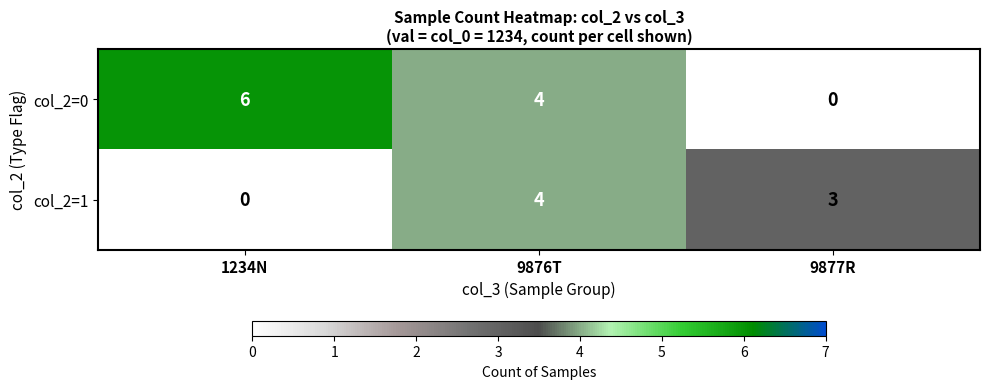

Where is col_2=1 nearest to the value 2?

9877R